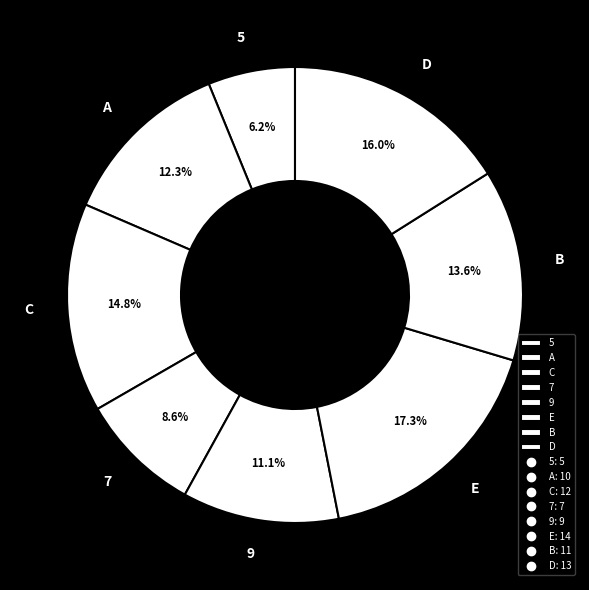

Combined, what portion of the pie is D and E?

33.3%